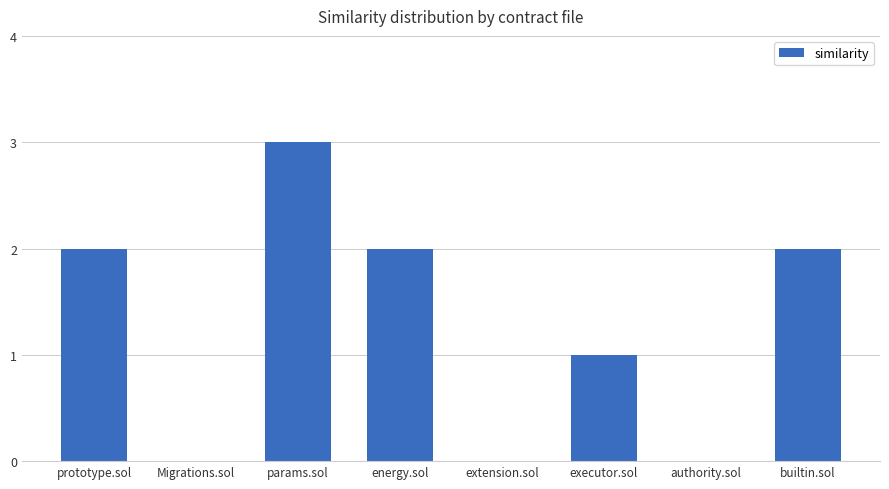

What is the sum of the values at builtin.sol and energy.sol?

4